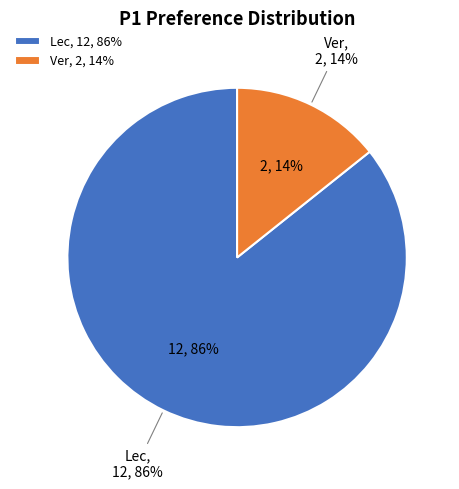

What percentage is the Ver slice, to the nearest percent?

14%